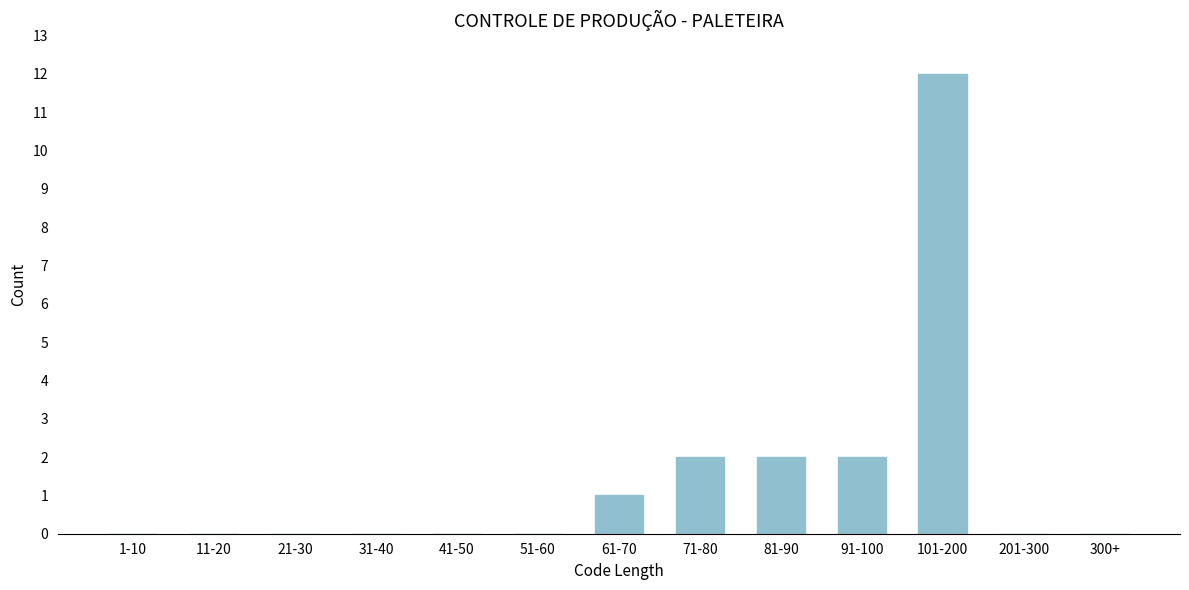

Reading left to right, what are all the values shown in this chart?

1-10=0	11-20=0	21-30=0	31-40=0	41-50=0	51-60=0	61-70=1	71-80=2	81-90=2	91-100=2	101-200=12	201-300=0	300+=0